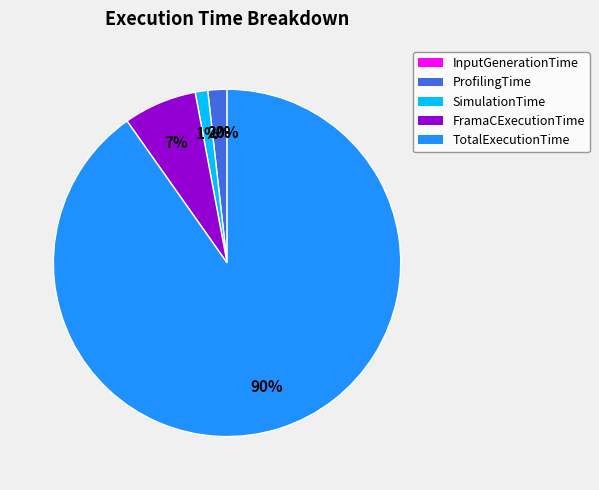

Which has a higher value, TotalExecutionTime or FramaCExecutionTime?

TotalExecutionTime